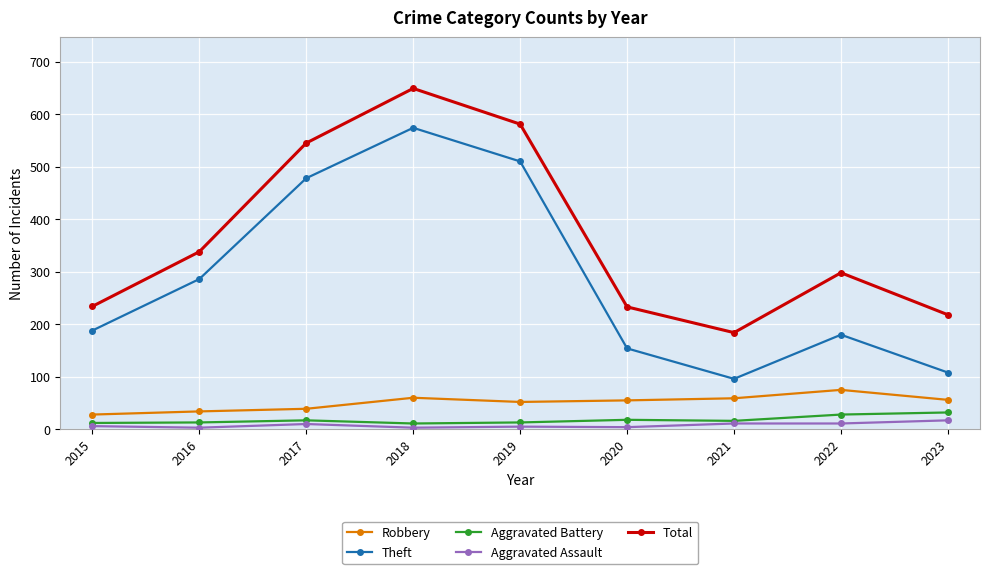

What is the total value across all series at 2020?

464